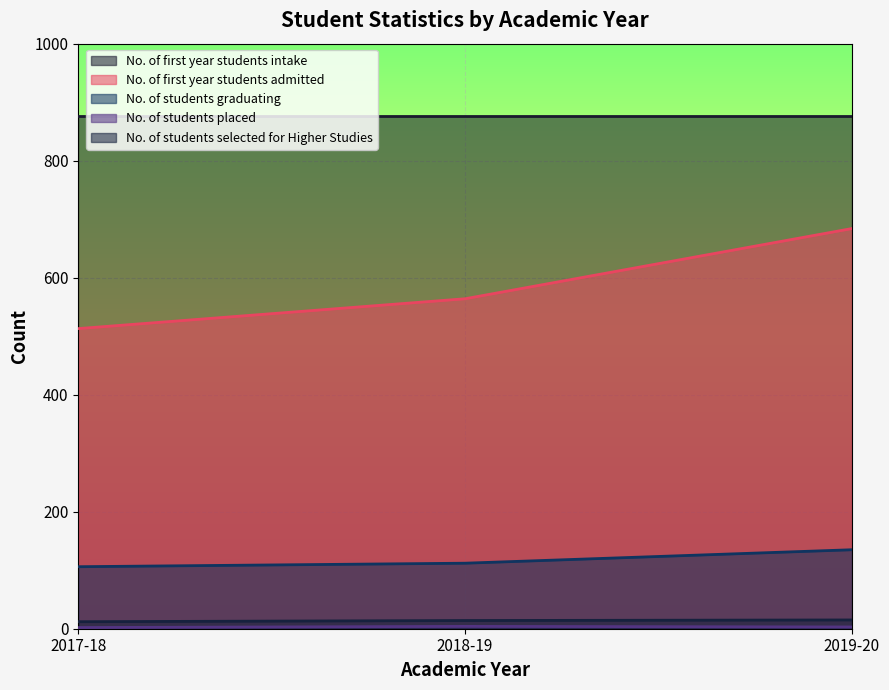

Count the No. of students placed values in the range 2 to 4.

3